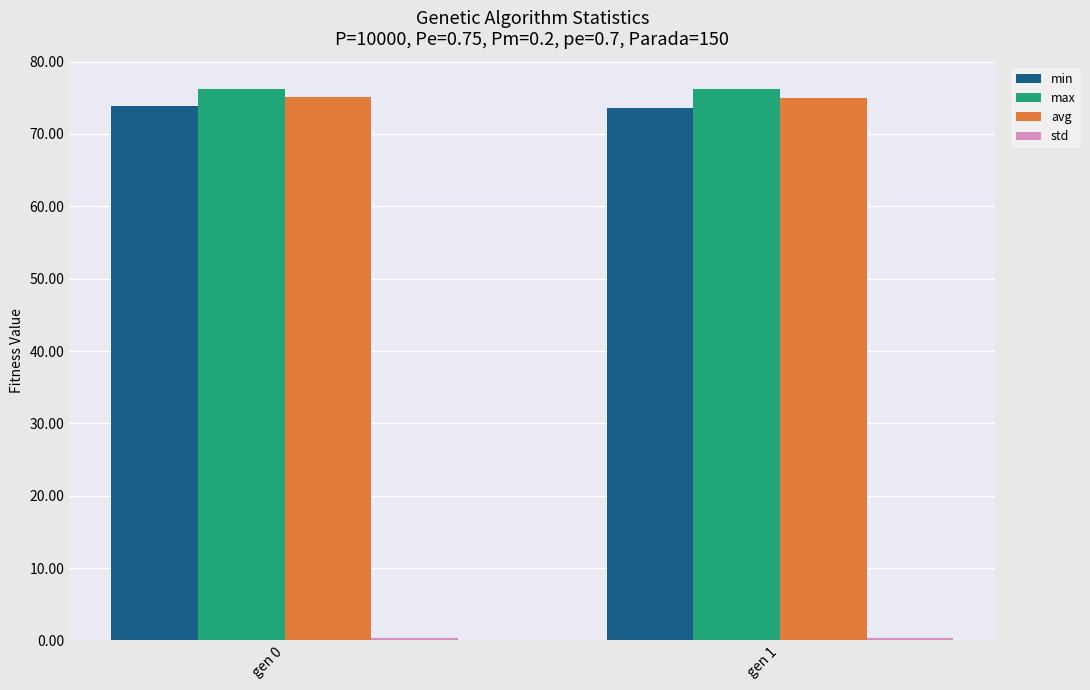

What is the sum of all min values?

147.4